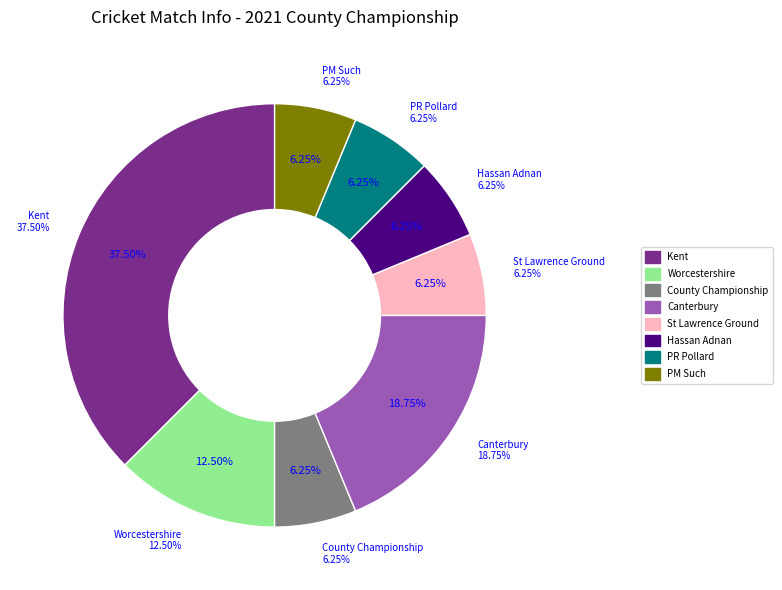

Approximately how many times larger is the value at PM Such compared to Worcestershire?

0.5